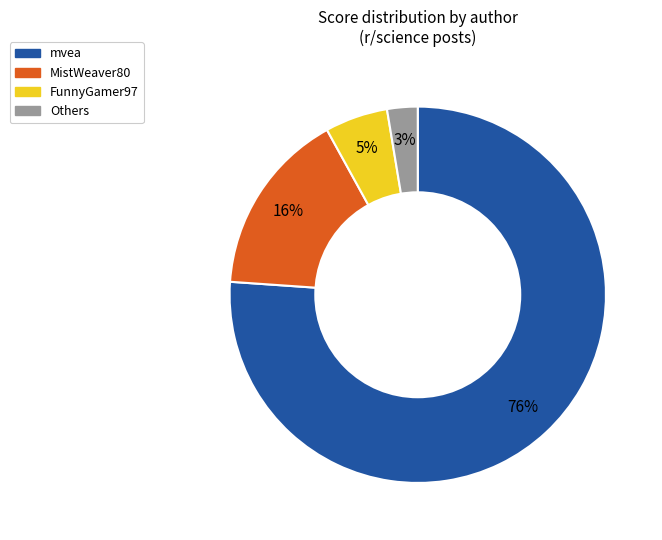

Is there any slice that represents more than half of the pie?

Yes